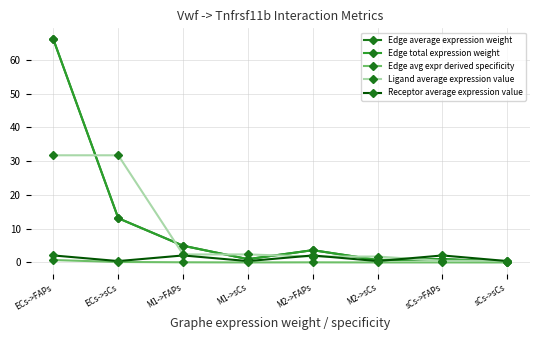

The Receptor average expression value series shows 1.0 at sCs->FAPs. True or false?

False